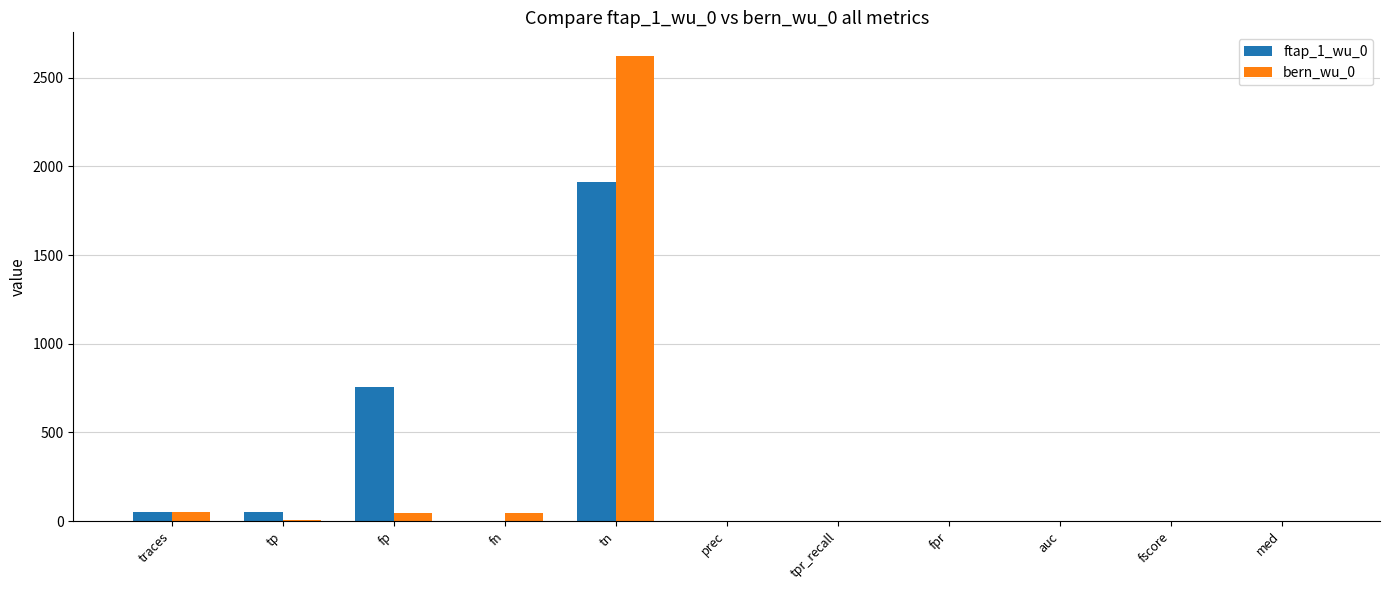

The value of bern_wu_0 at tn is 2624.0. True or false?

True